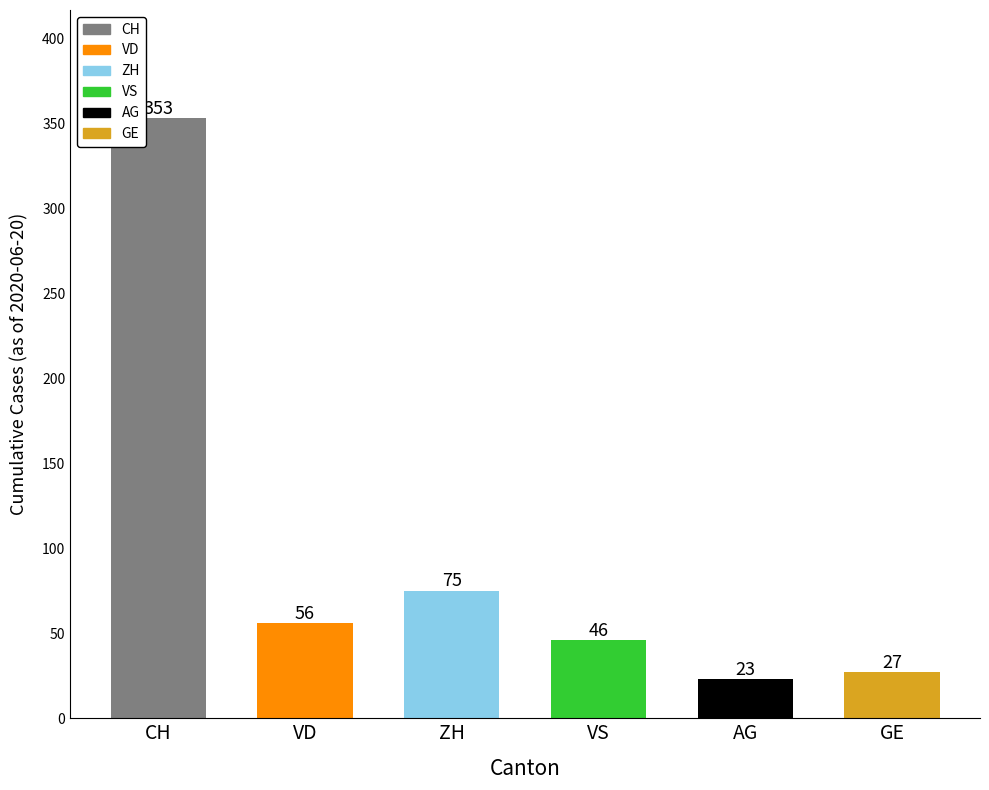

What is the average value?

97